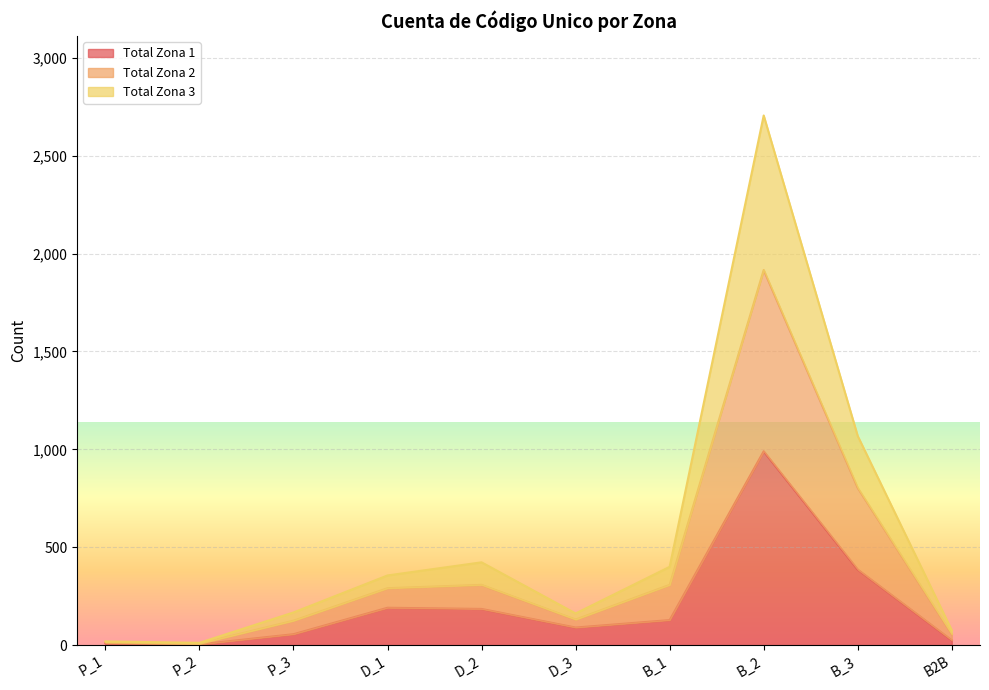

Count the number of categories in the chart.

10